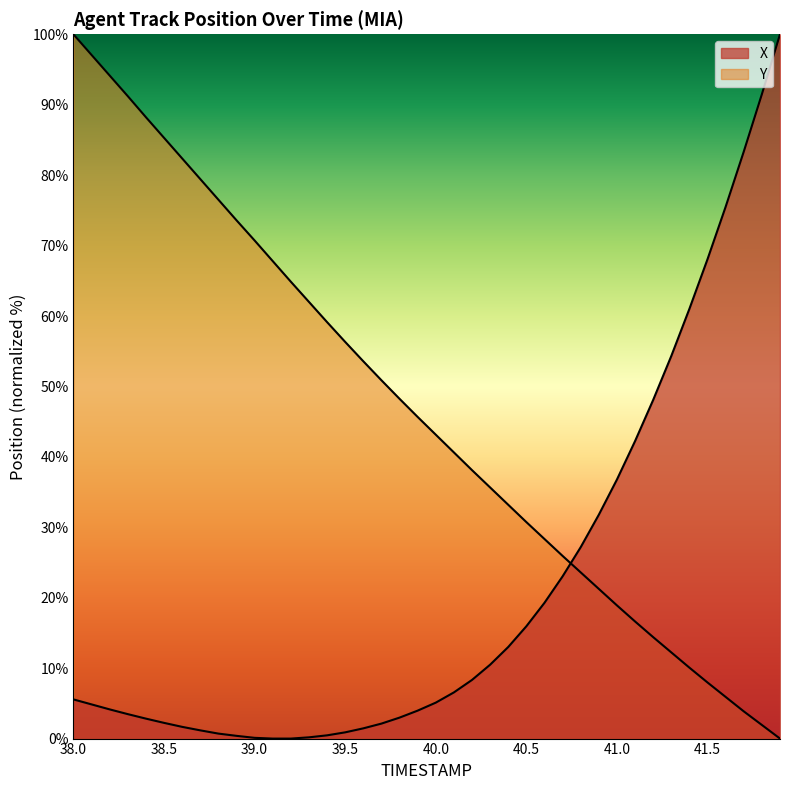

Is the value of Y at 38 greater than the value of X at 38?

No